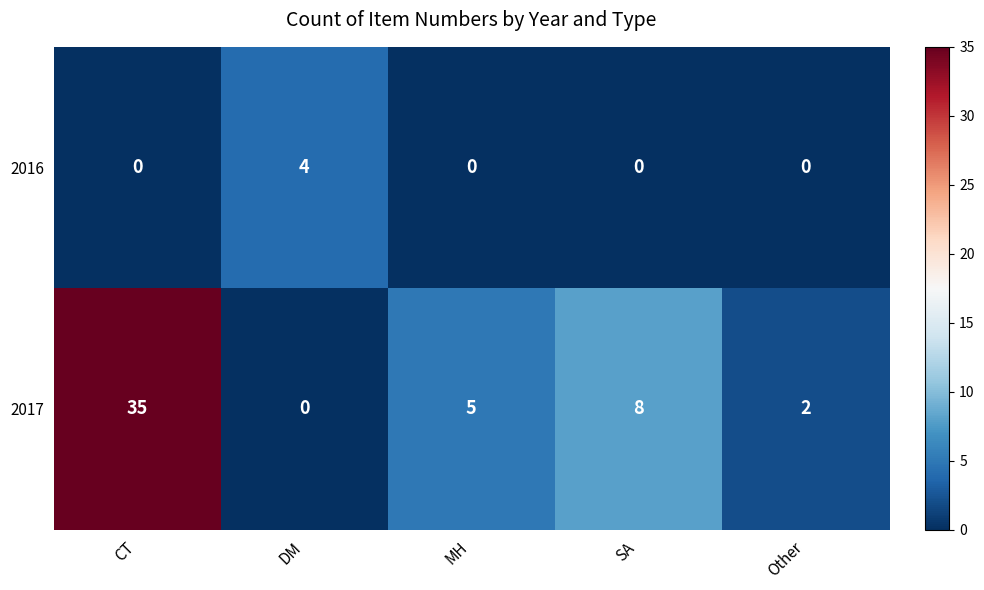

Rank the series by their average value, from lowest to highest.

2016, 2017